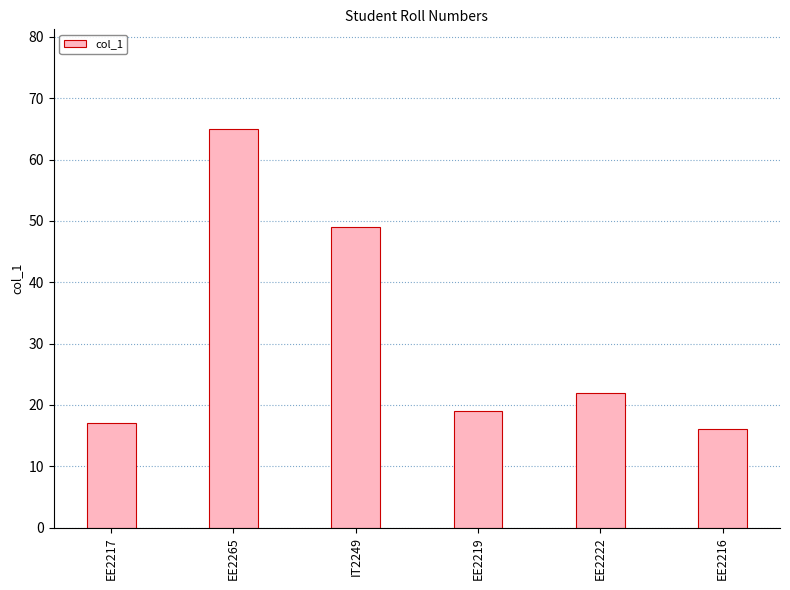

What is the greatest value displayed?

65